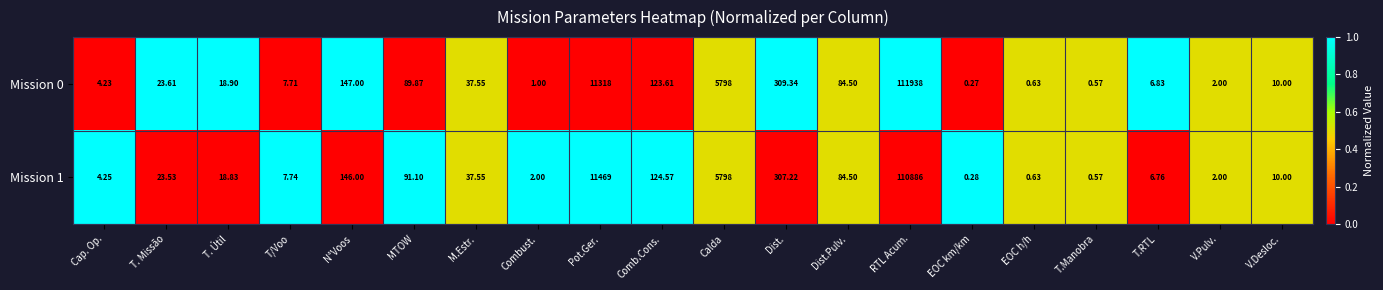

How many data points in Mission 0 are above 23?

10